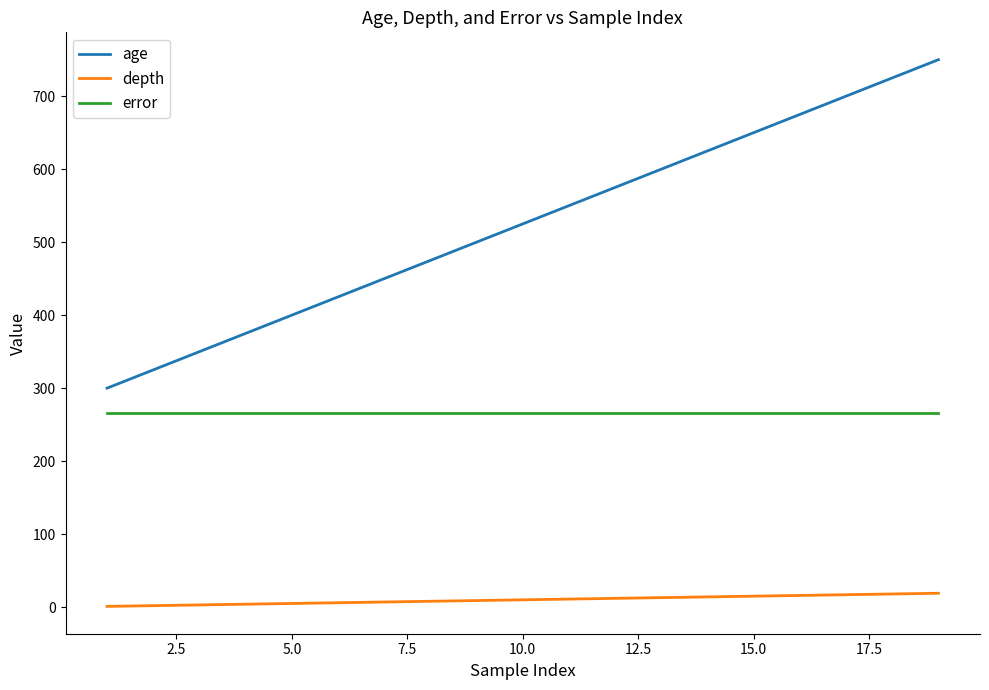

True or false: age and depth cross at least once.

False